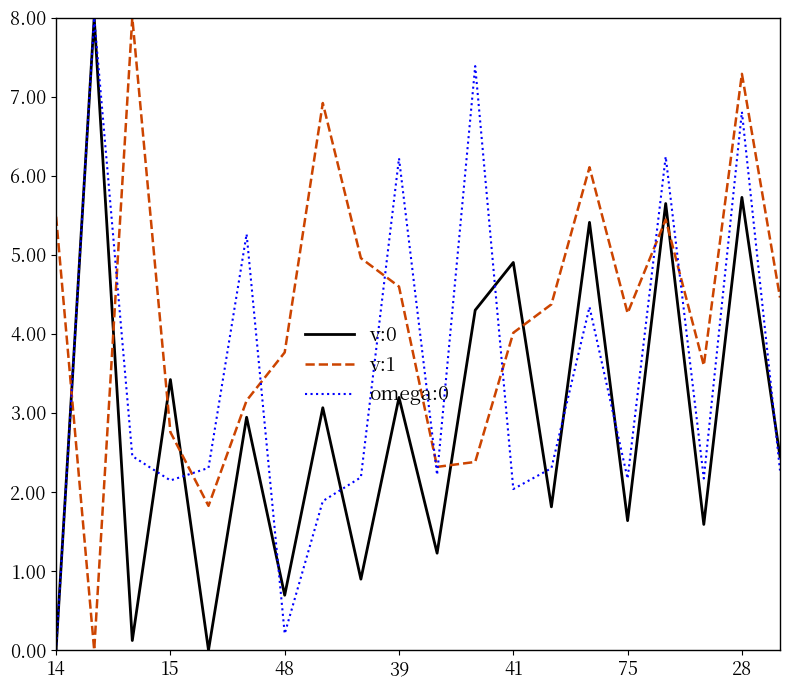

True or false: v:0 has more than 1 interior local peaks.

True